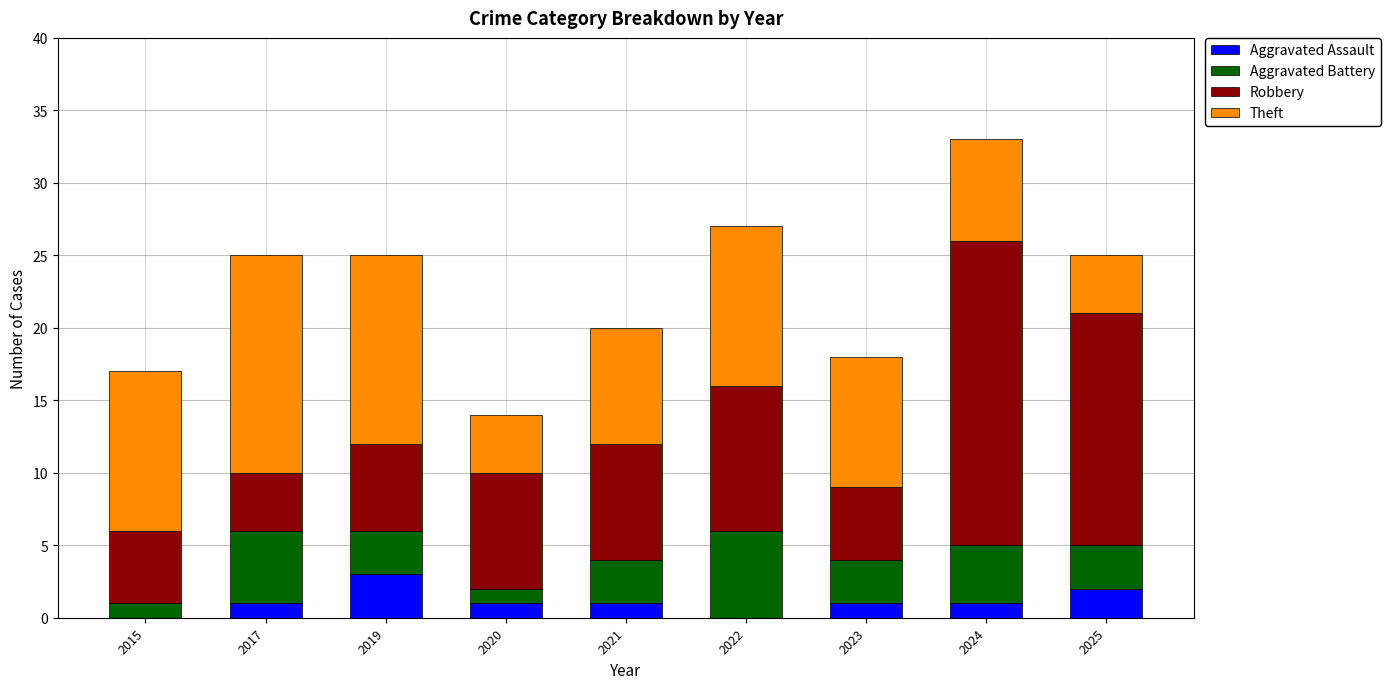

Are the bars grouped side by side (vs. stacked)?

No